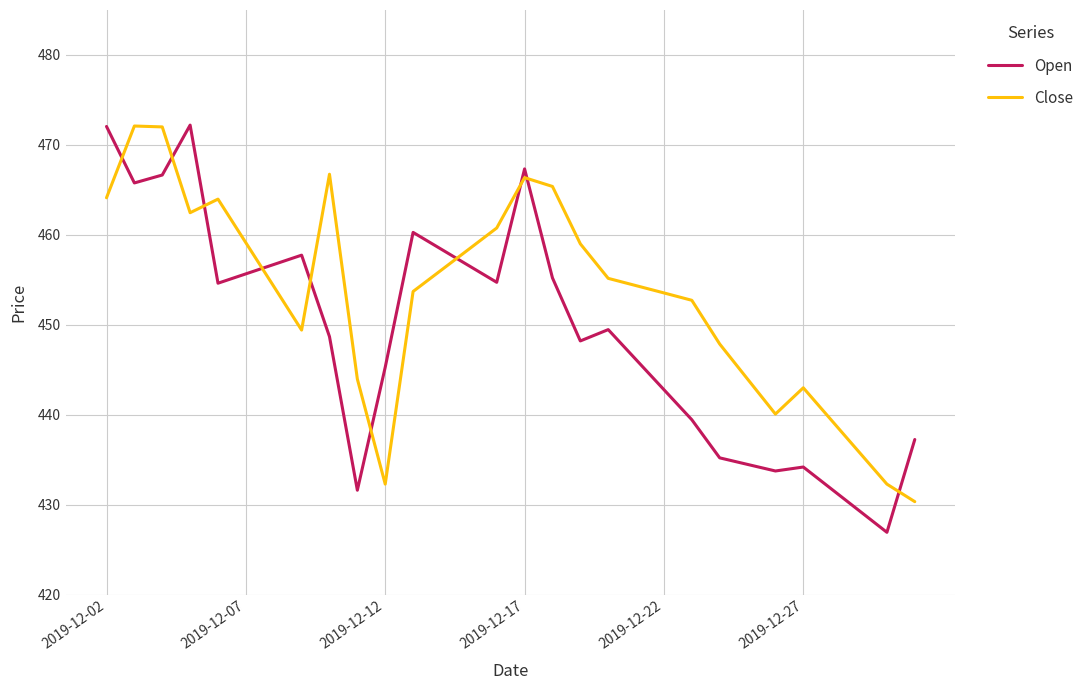

What is the maximum value for Close?

472.1